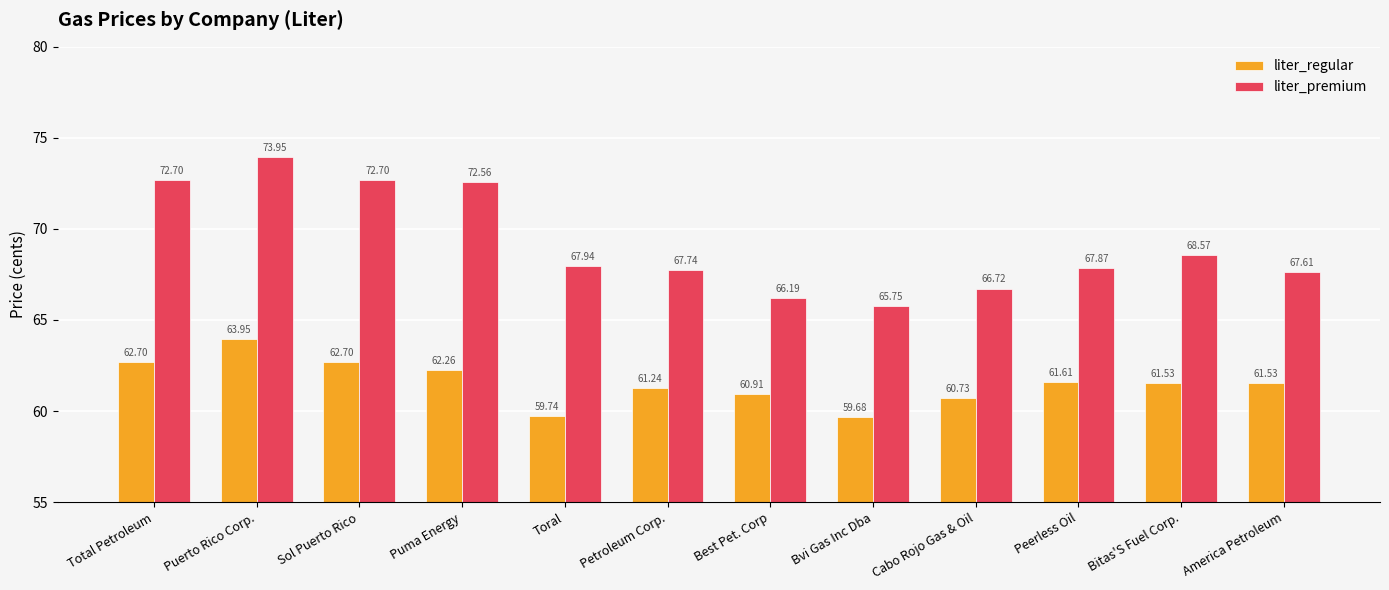

The liter_regular series shows 59.7 at Bvi Gas Inc Dba. True or false?

True